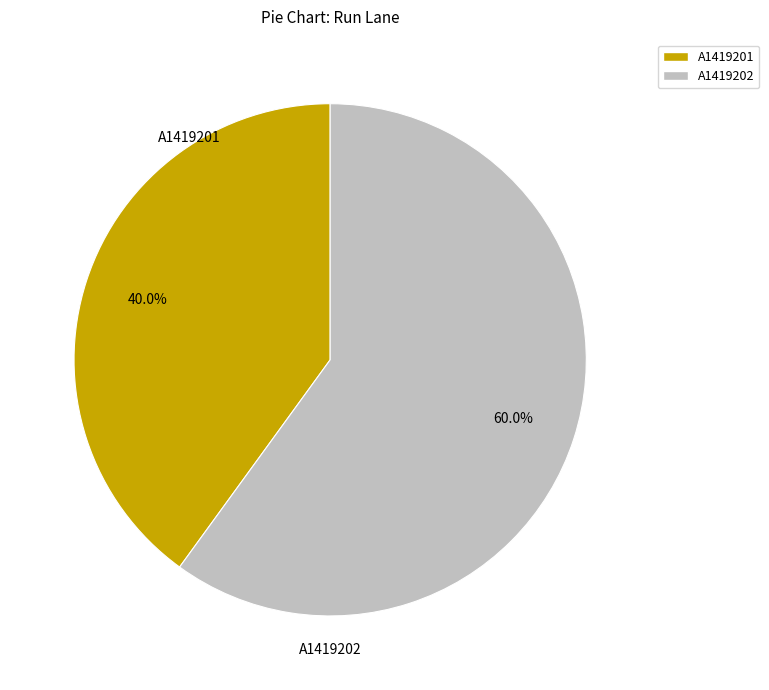

To the nearest percent, what is the average slice percentage?

50%